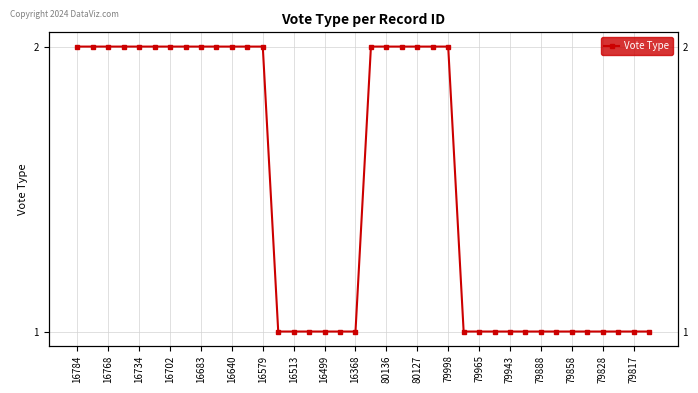

Reading right to left, list all the values displayed in this chart.

1	1	1	1	1	1	1	1	1	1	1	1	1	2	2	2	2	2	2	1	1	1	1	1	1	2	2	2	2	2	2	2	2	2	2	2	2	2